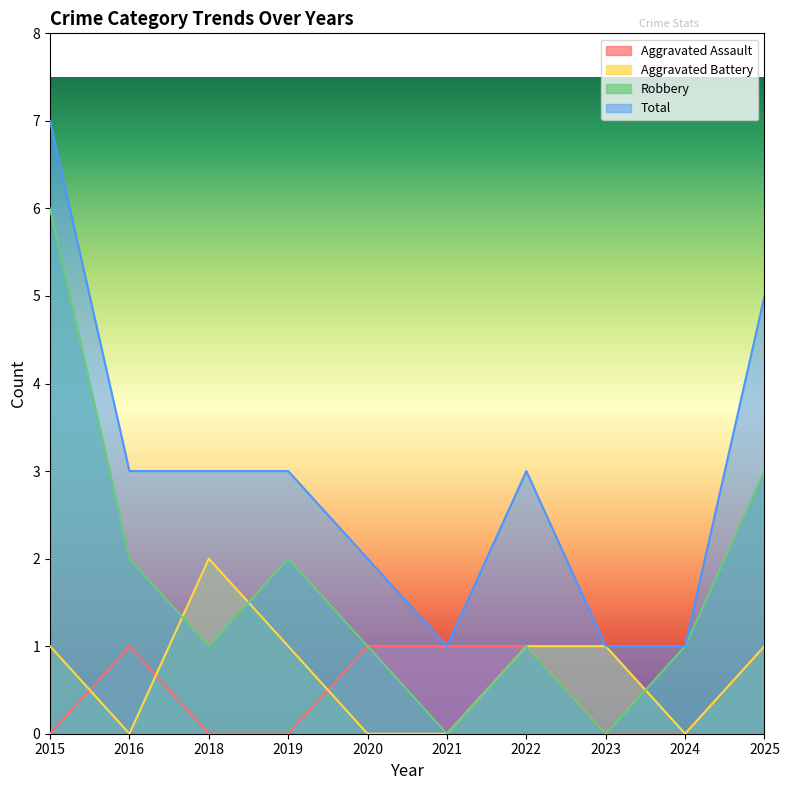

True or false: Total has a value of 9 at 2015.

False